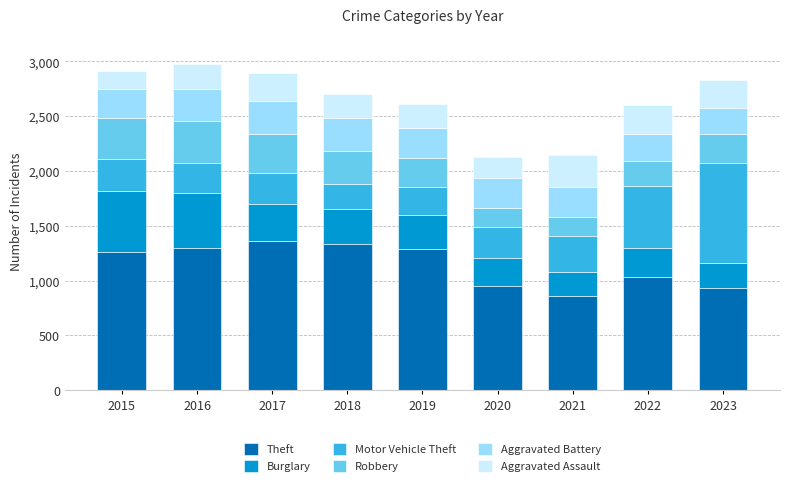

How many bars are there in total?

9